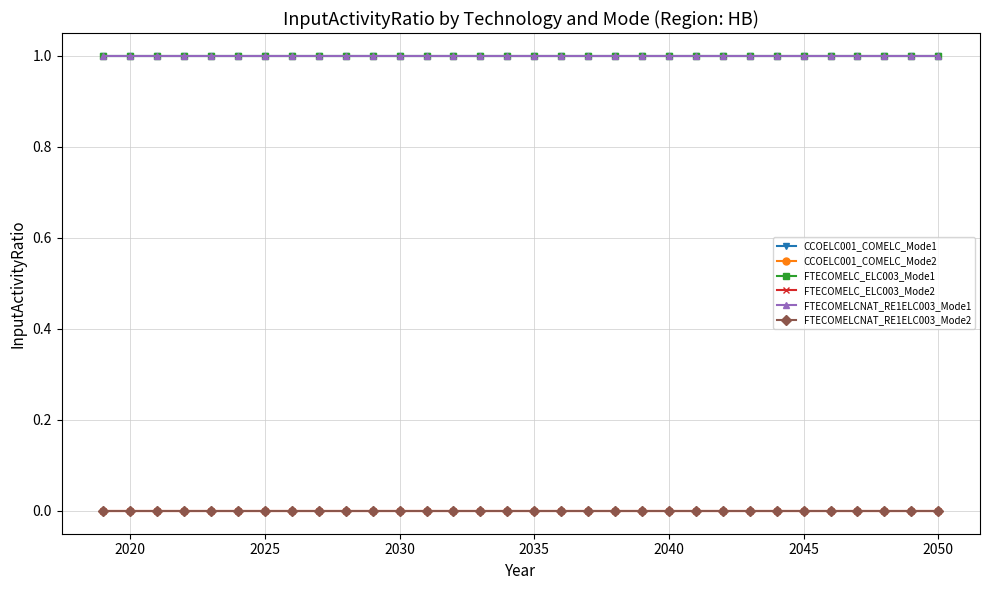

Does the chart have visible grid lines?

Yes